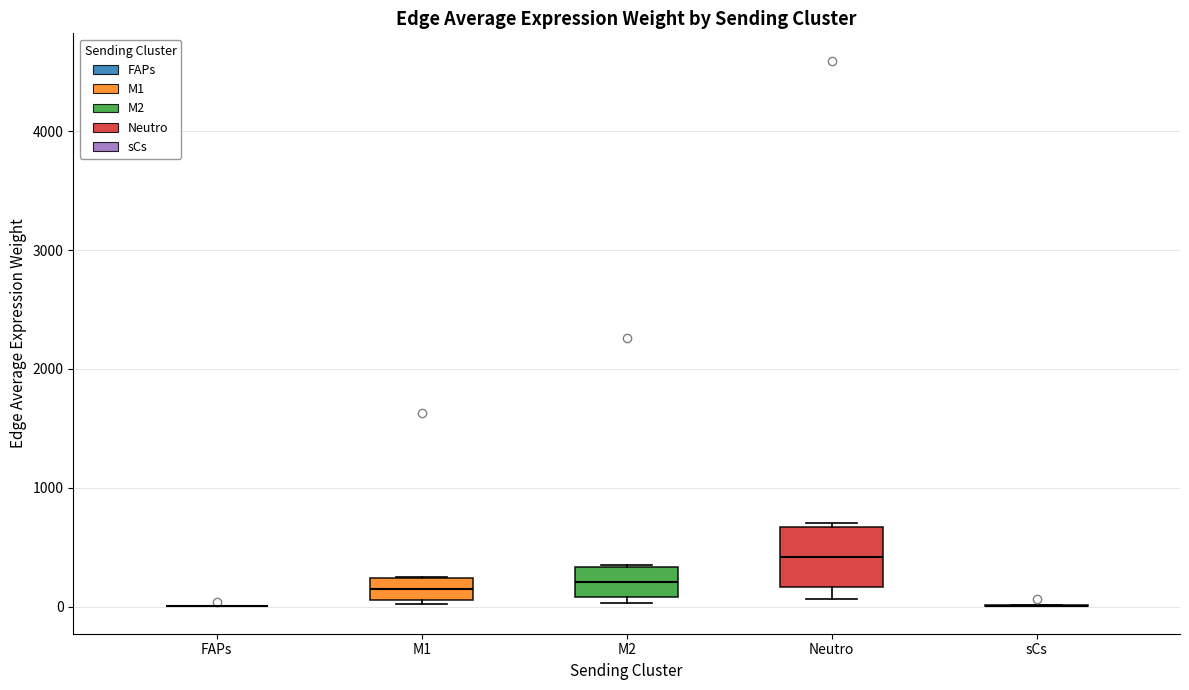

Reading left to right, read every box against the y-axis: the position of its median line, the range the box covers, and the ends of its whiskers. The values are not printed on the chart, so give them approximately, as read against the axis.

FAPs: box collapsed to a line at 0, whiskers 0 to 0
M1: median 100 (inside the box), box 100 to 200, whiskers 0 to 300
M2: median 200, box 100 to 300, whiskers 0 to 300
Neutro: median 400, box 200 to 700, whiskers 100 to 700 (just above the box's upper edge)
sCs: box collapsed to a line at 0, whiskers 0 to 0